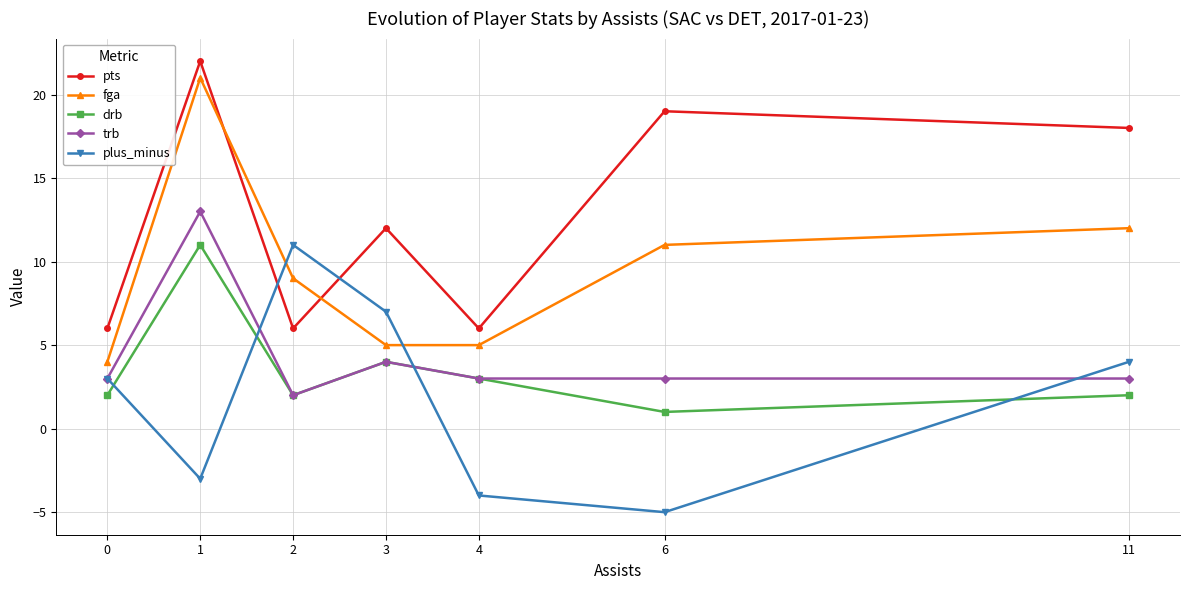

Where is the first local minimum for plus_minus?

1